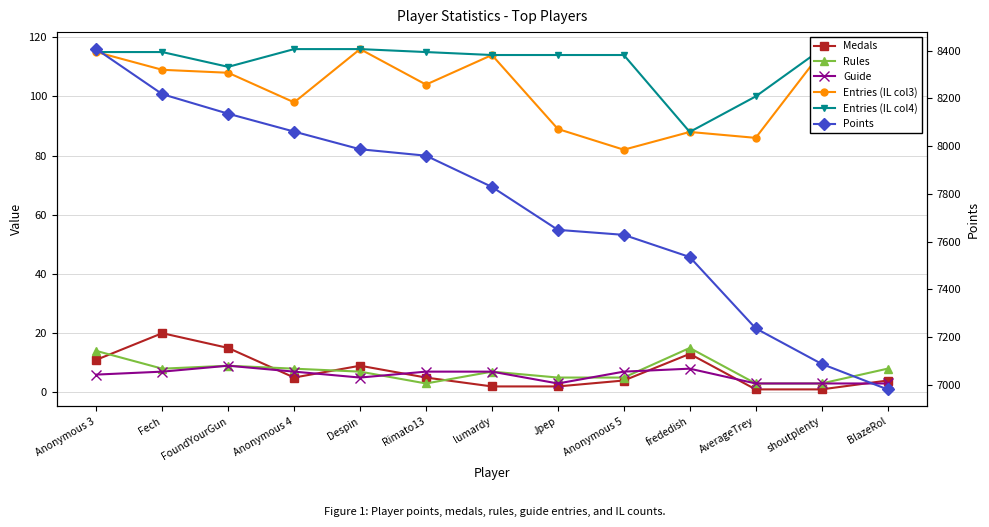

How many values in the Rules series are below 7?

5